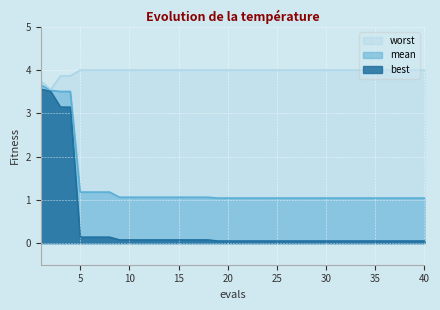

What is the value of the best point at the 16th from the left?

0.1